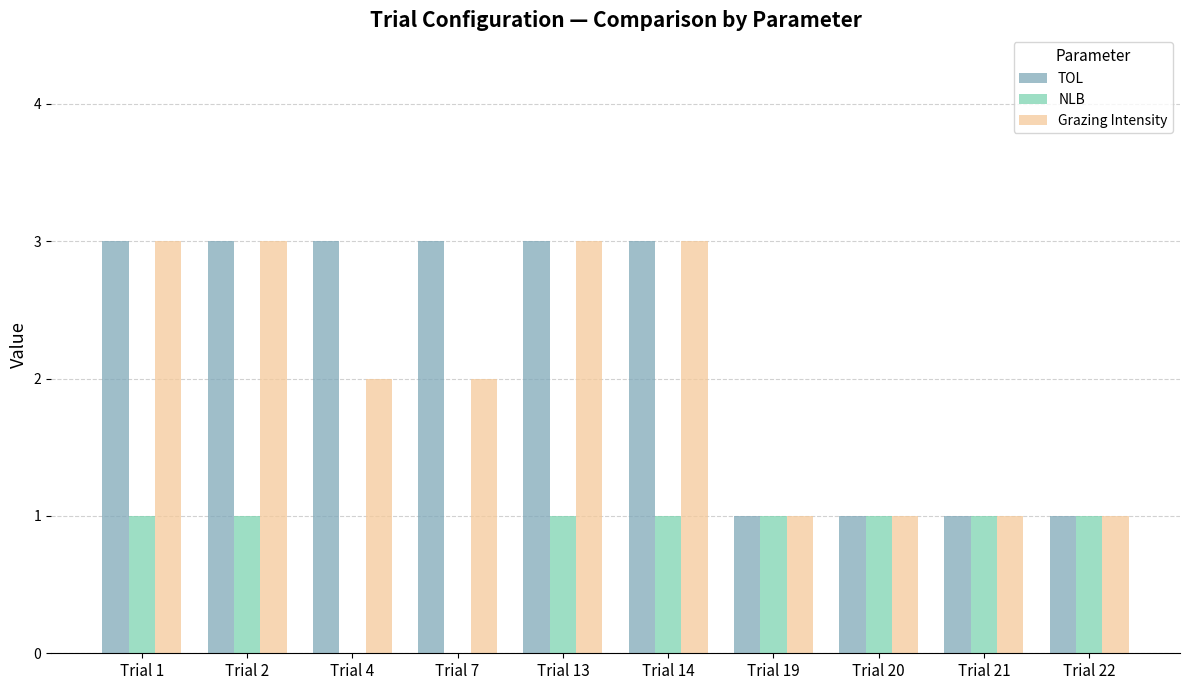

Where does the Grazing Intensity series first go above 2?

Trial 1